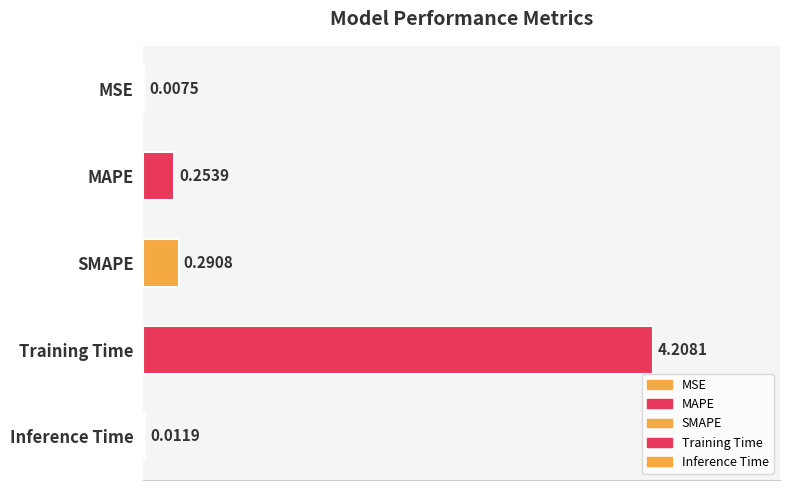

What is the change in value from MSE to Training Time?

+4.2